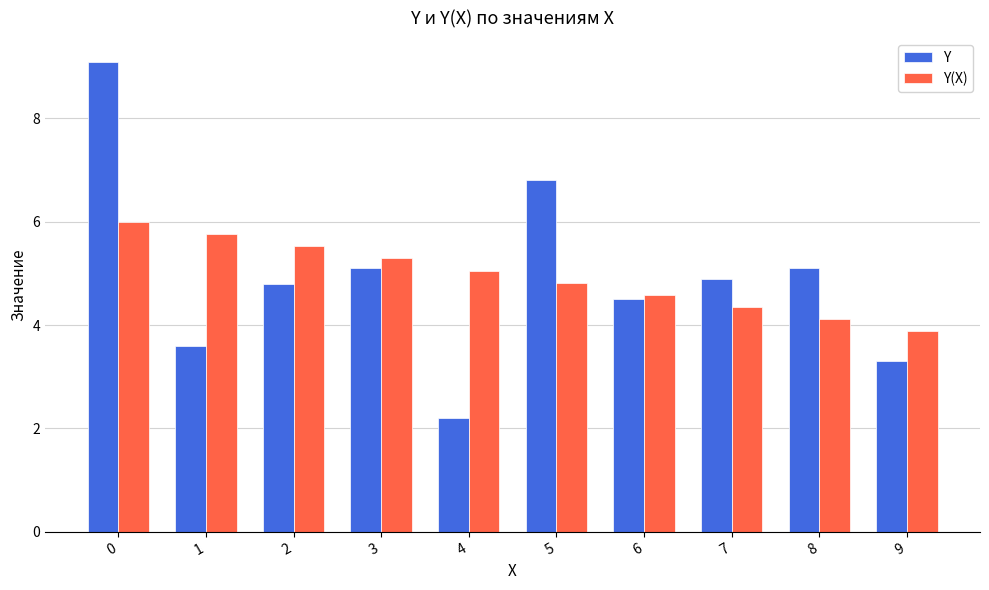

Reading left to right, what are all the values shown in this chart?

Y: 9.1	3.6	4.8	5.1	2.2	6.8	4.5	4.9	5.1	3.3
Y(X): 6.0	5.8	5.5	5.3	5.1	4.8	4.6	4.4	4.1	3.9